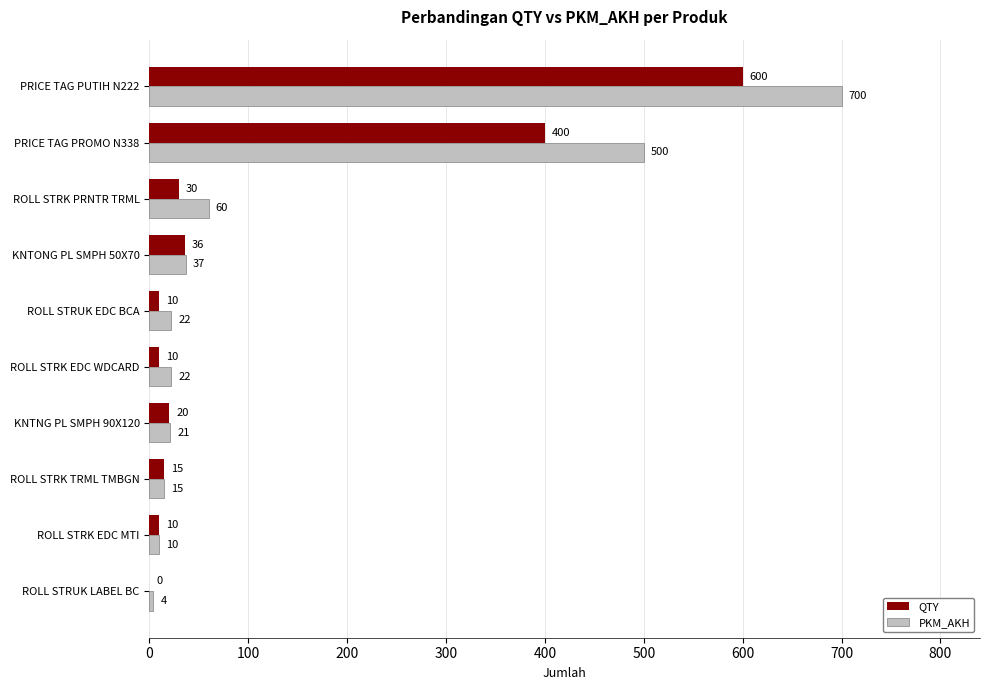

True or false: PKM_AKH has a value of 9 at KNTONG PL SMPH 50X70.

False